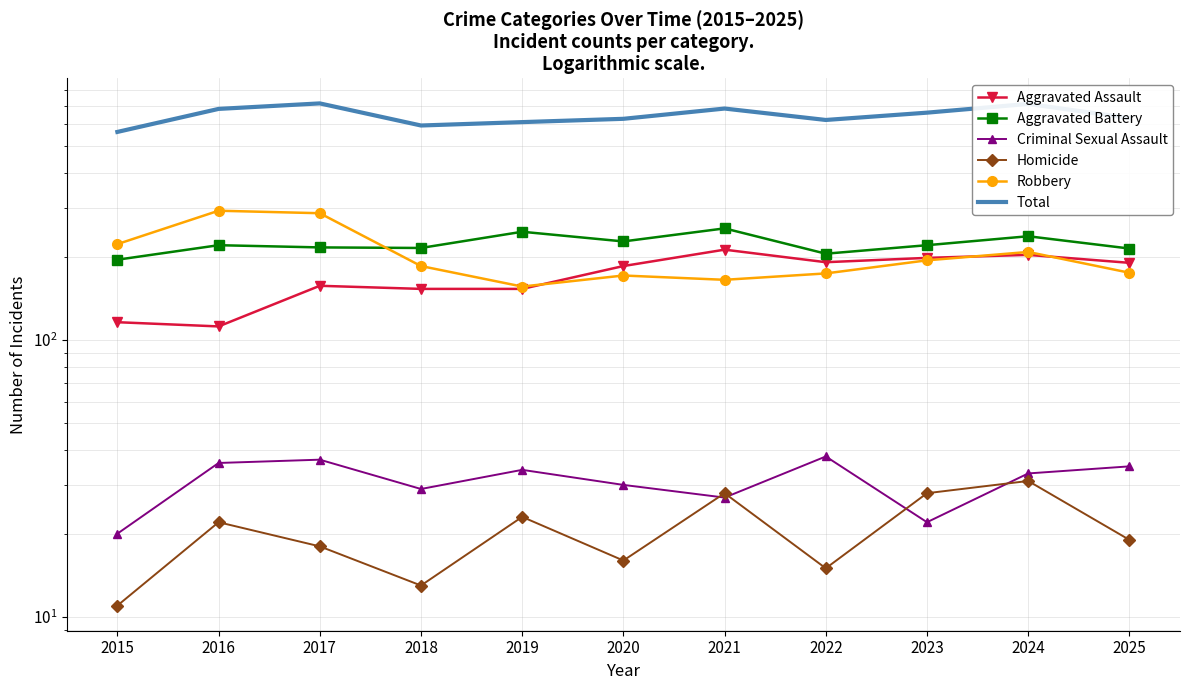

Rank the categories by Aggravated Battery value from highest to lowest.

2021, 2019, 2024, 2020, 2016, 2023, 2017, 2018, 2025, 2022, 2015